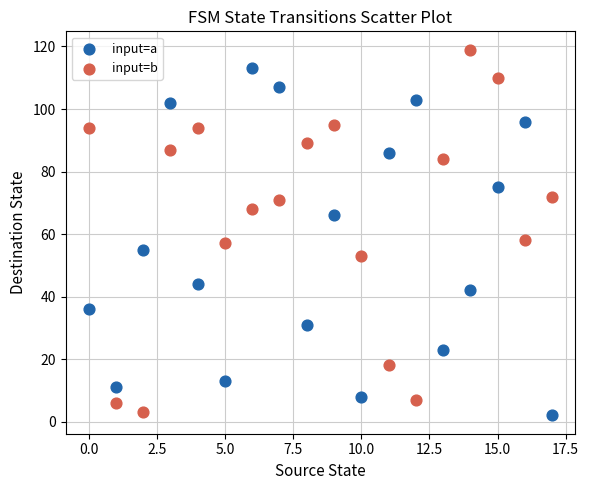

Which series reaches the maximum Y coordinate?

input=b